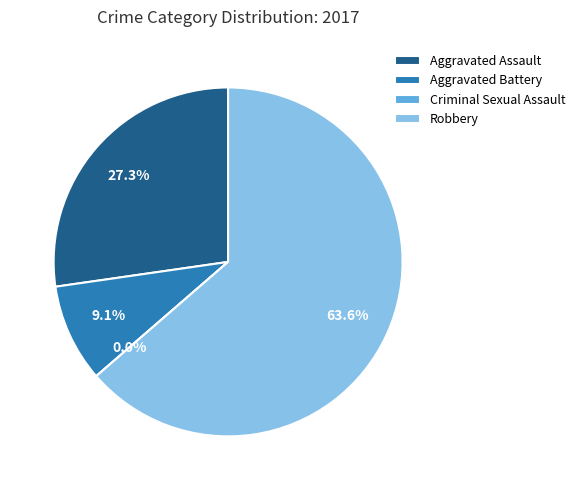

To the nearest percent, what portion does Aggravated Assault represent?

27%